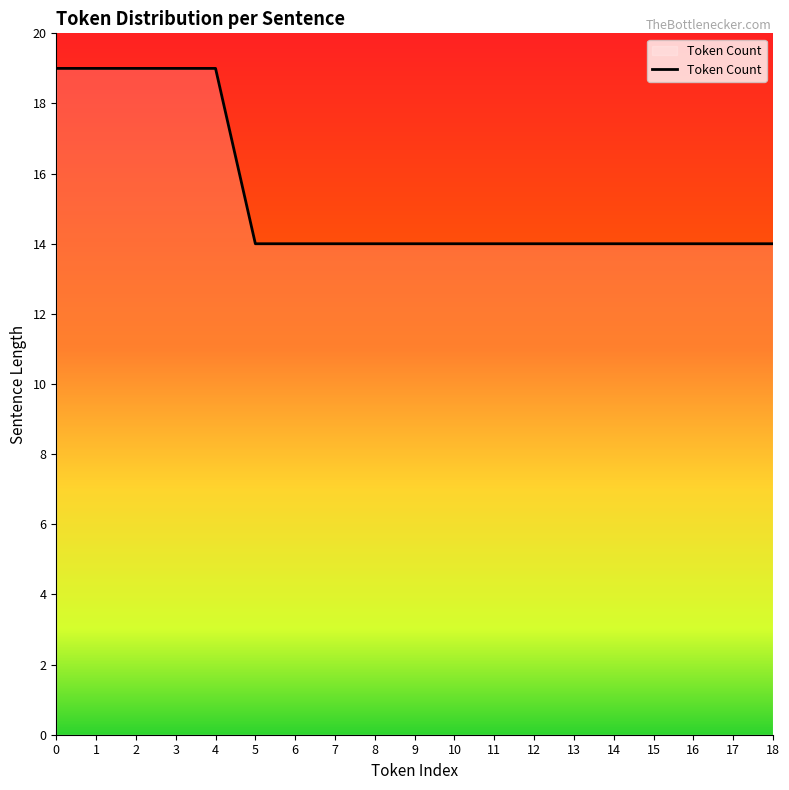

The value at 4 is 19. True or false?

True